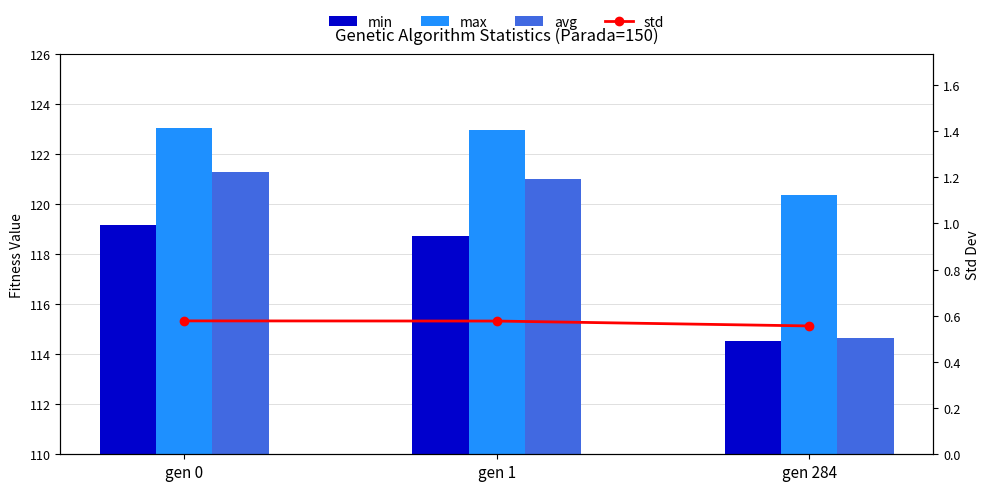

Which has a higher value, gen 1 or gen 0?

gen 0